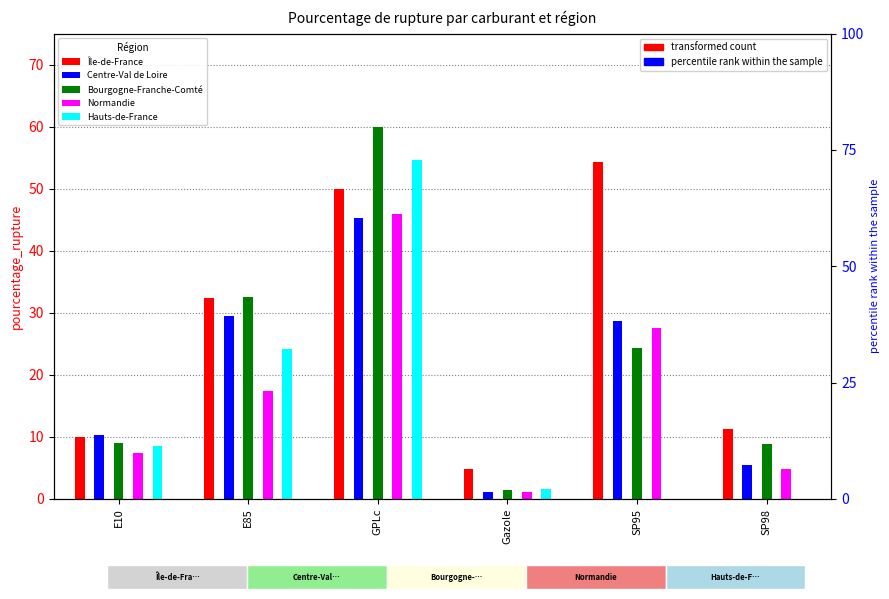

Where is Centre-Val de Loire nearest to the value 23?

SP95